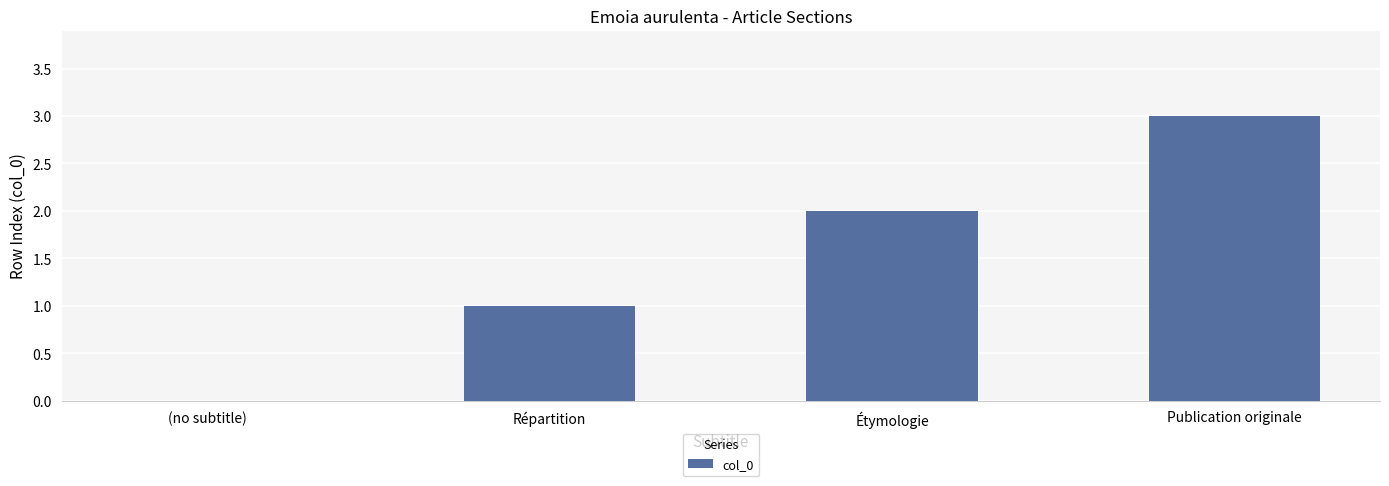

The chart shows a value of 2 at (no subtitle). True or false?

False